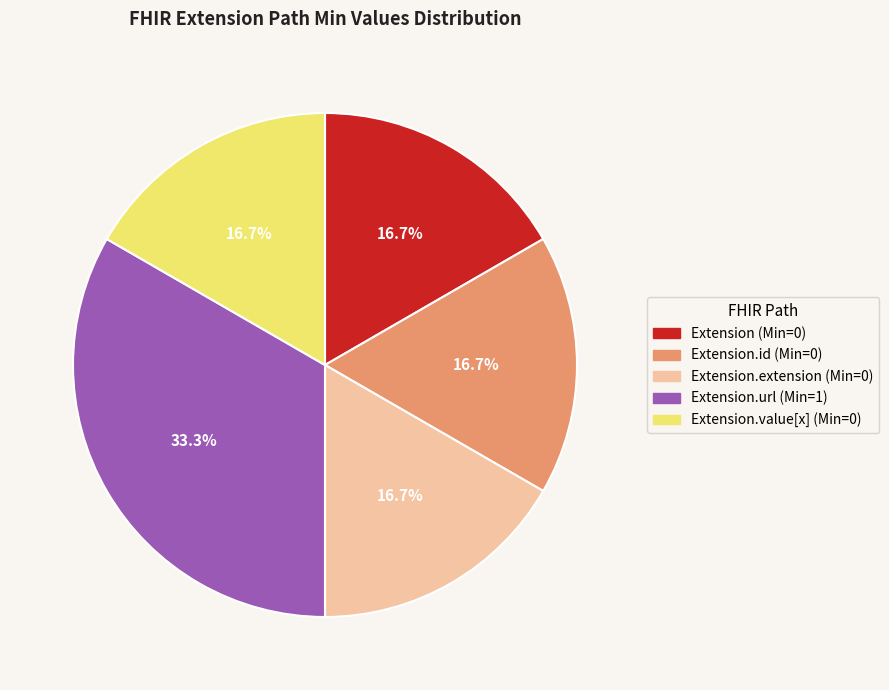

How many segments does this pie chart have?

5